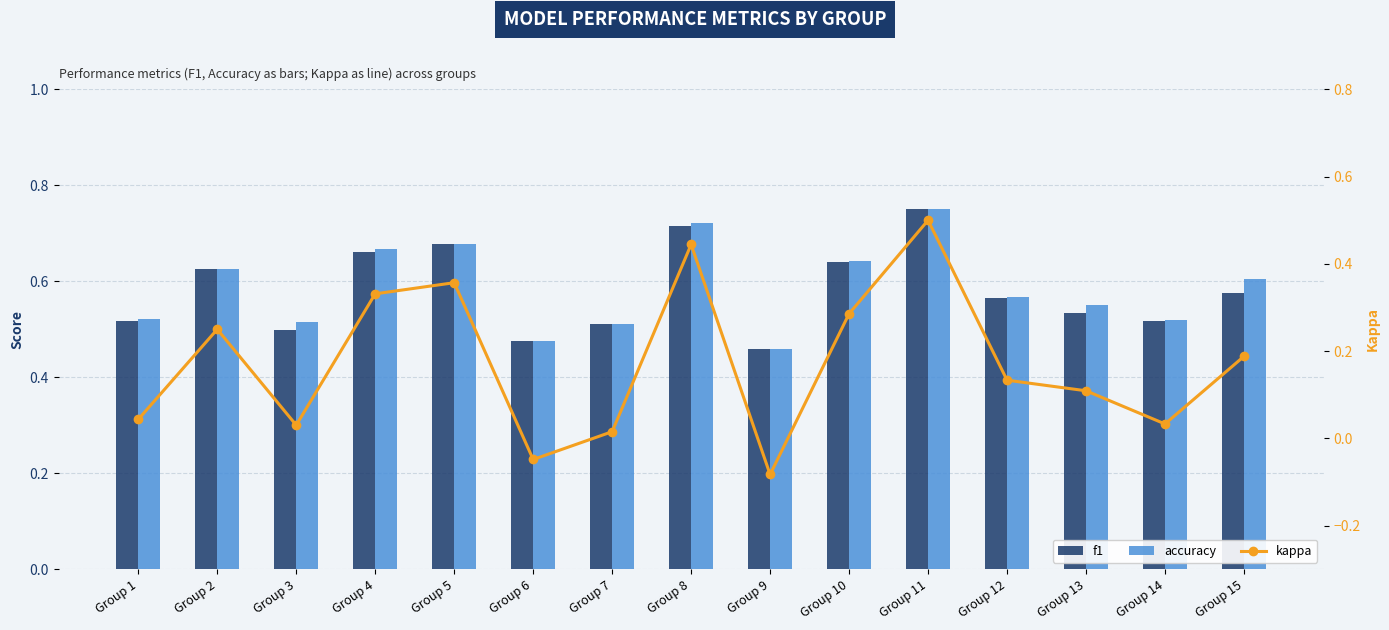

At Group 15, list the series in order from smallest to largest.

kappa, f1, accuracy